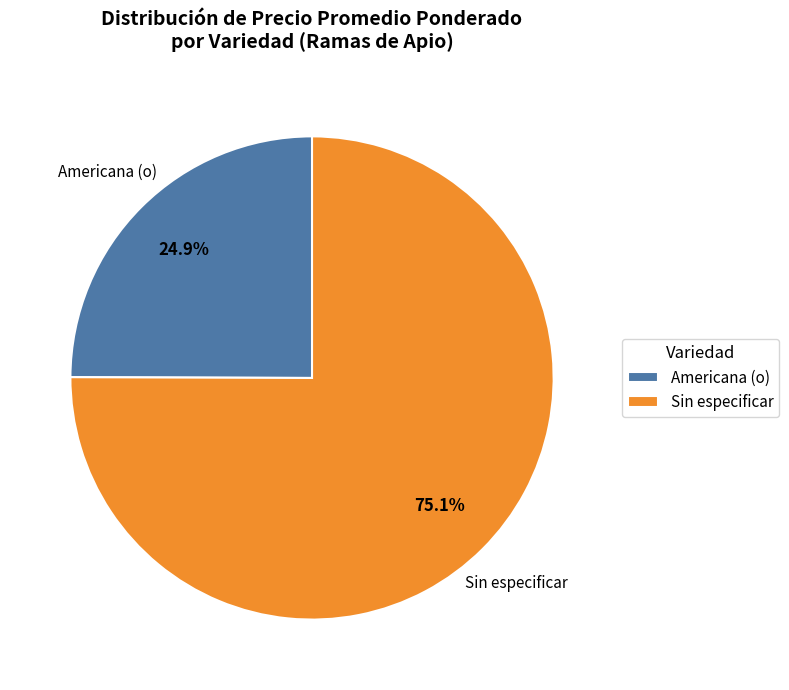

True or false: Americana (o) accounts for 63% of the total.

False